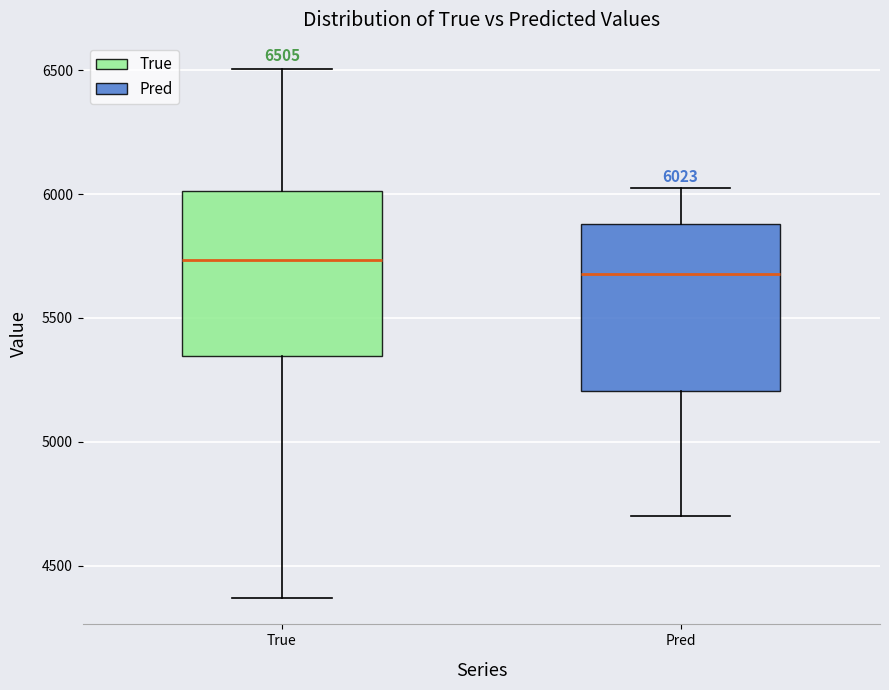

Which box's median line is the highest?

True